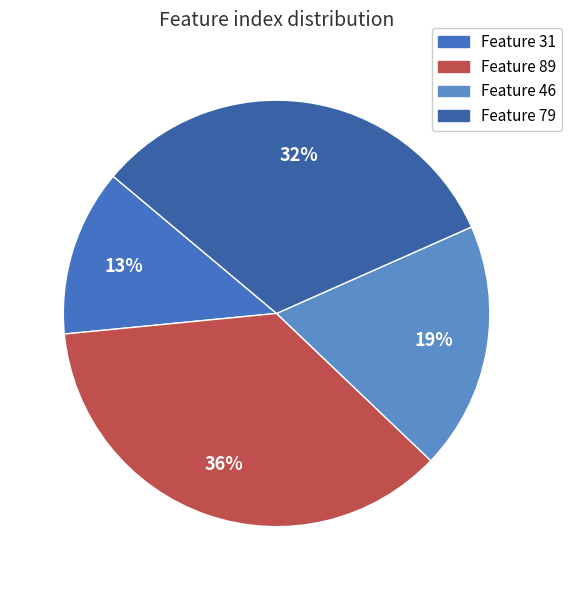

Rank the categories by value from highest to lowest.

89, 79, 46, 31